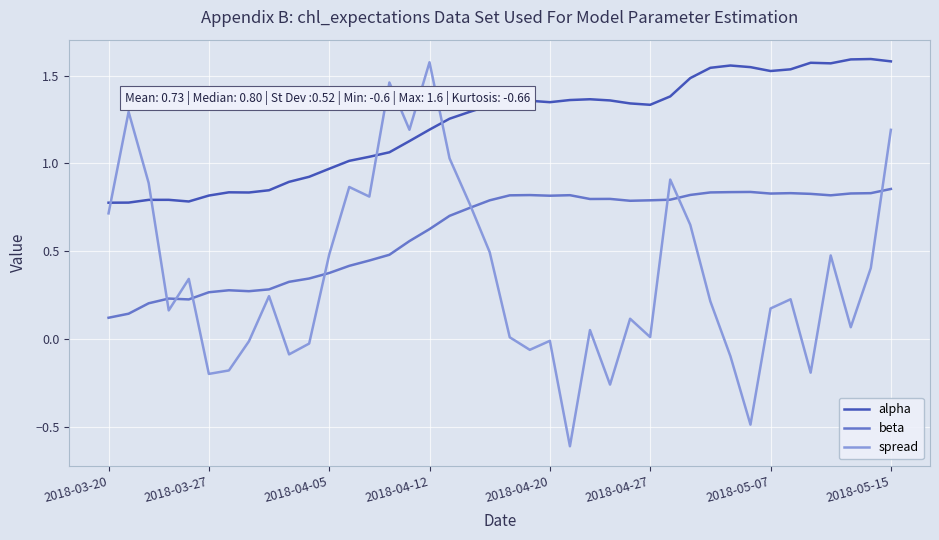

What is the minimum value shown in the chart?

-0.6